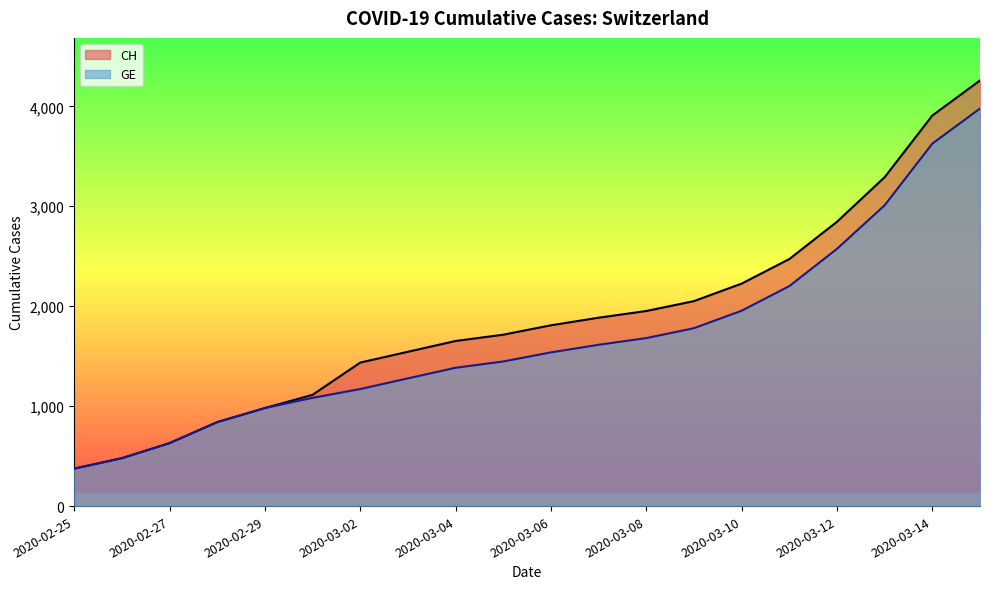

How many categories are shown in the chart?

20